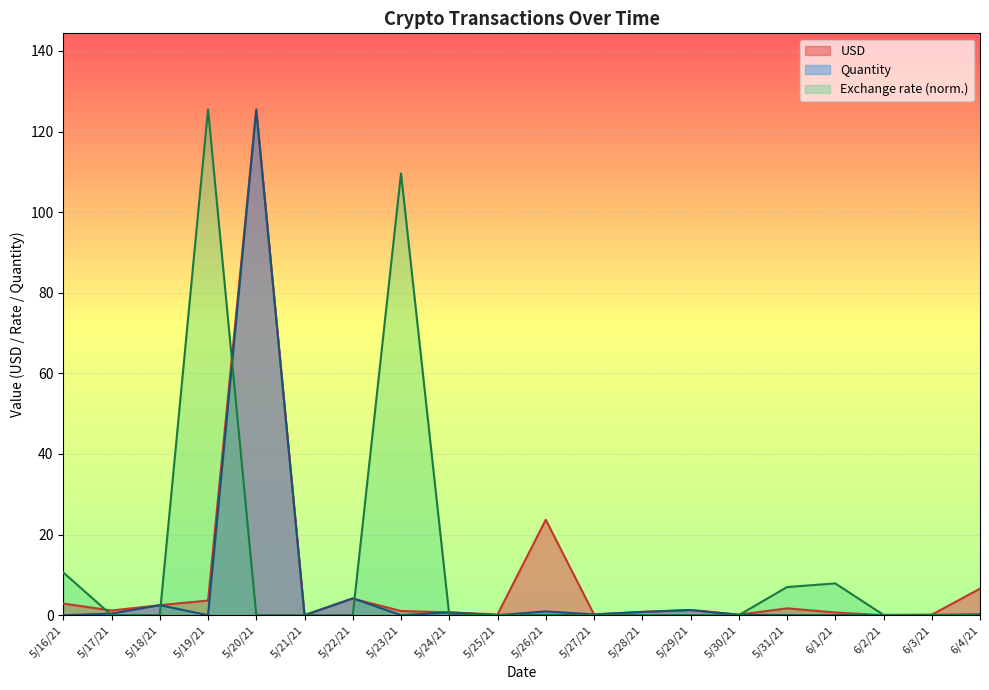

Rank the series at 5/31/21 from lowest to highest value.

Quantity, USD, Exchange rate (norm.)